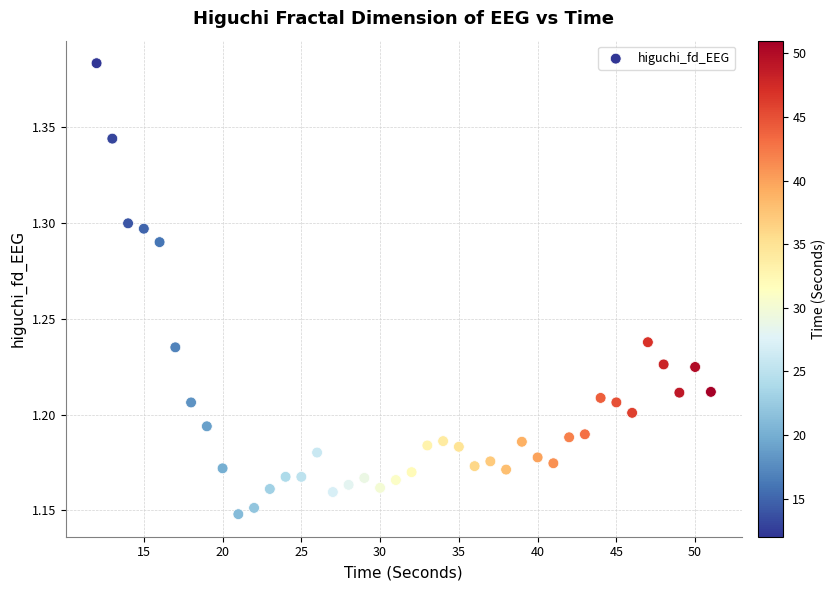

What is the range of X values (max minus min)?

39.0